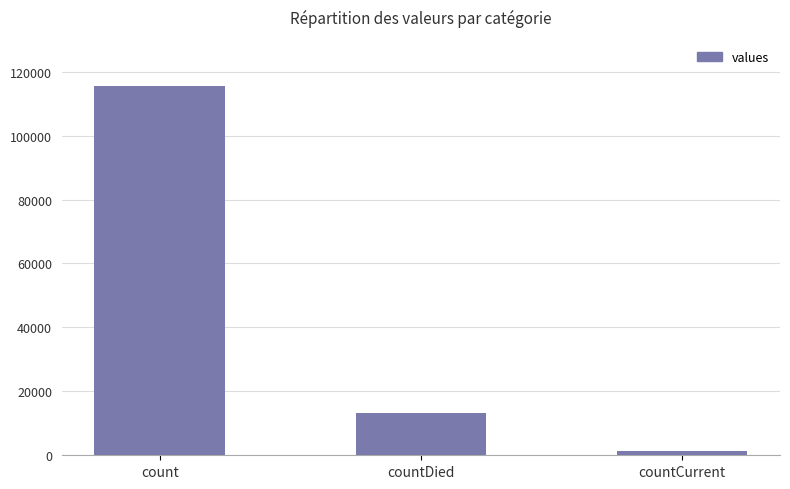

What is the change in value from count to countCurrent?

-113996